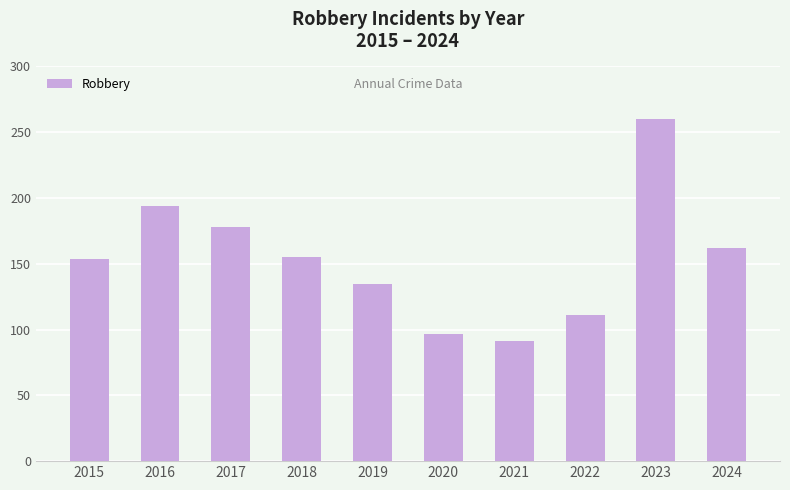

At which label is the value closest to 175?

2017